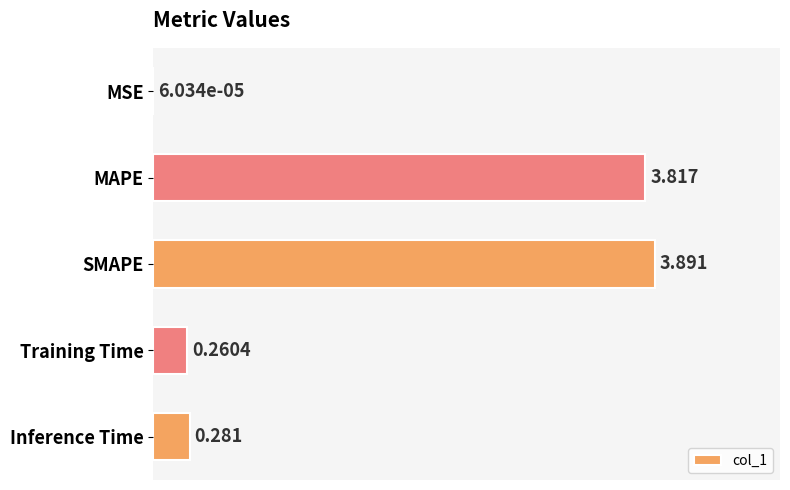

Between MAPE and Inference Time, which is larger?

MAPE